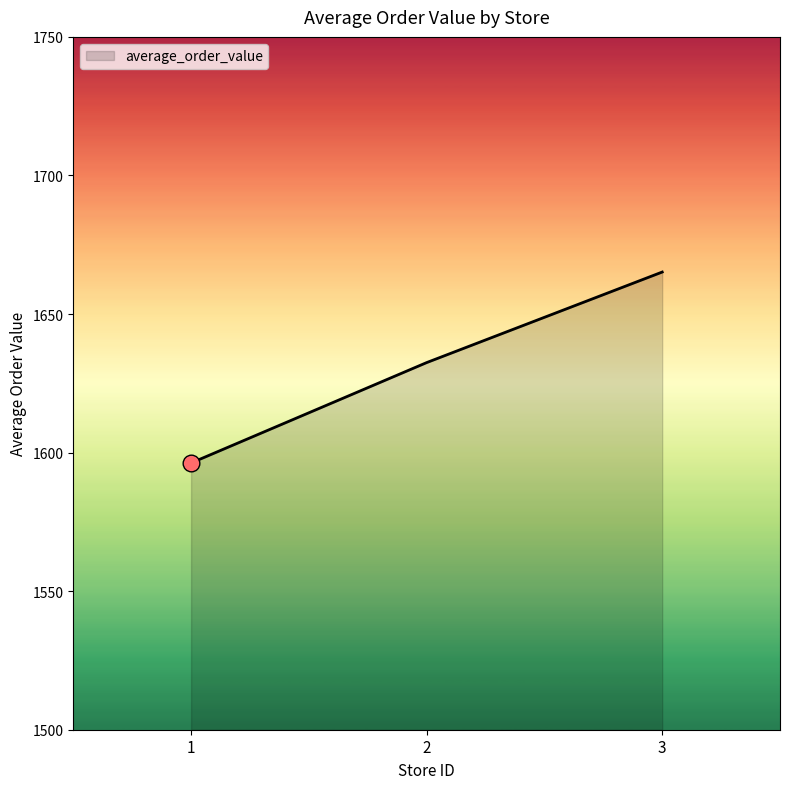

Which has a higher value, 1 or 3?

3